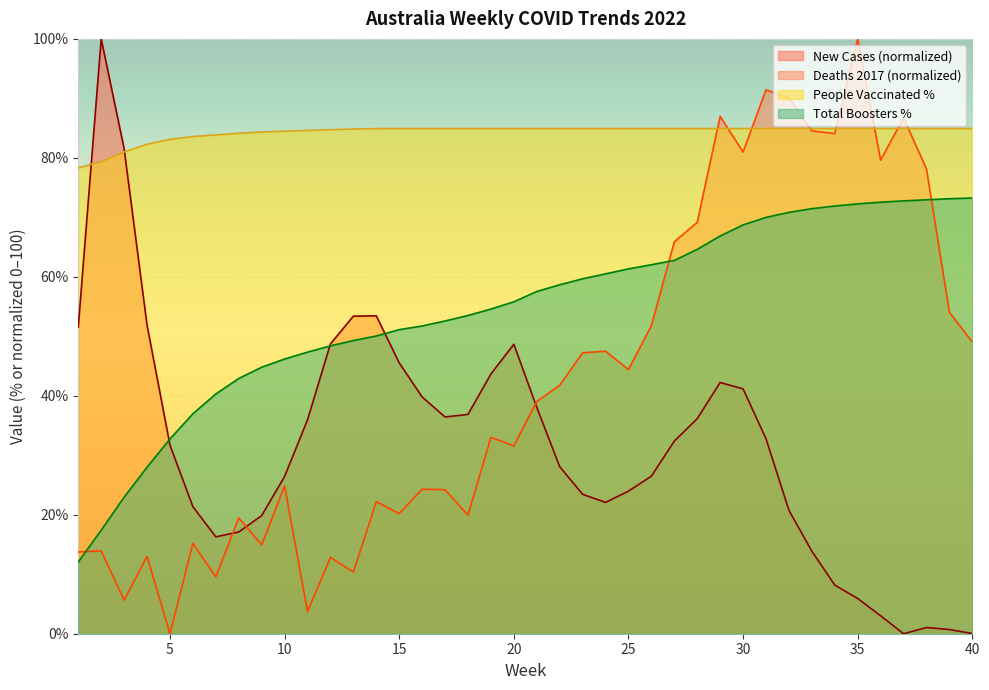

Reading right to left, transcribe all the data shown in this chart.

deaths_2017_all_ages: 40=49.0	39=54.0	38=78.2	37=86.7	36=79.6	35=100.0	34=84.1	33=84.5	32=90.1	31=91.4	30=81.0	29=87.0	28=69.2	27=65.9	26=51.8	25=44.4	24=47.5	23=47.2	22=41.8	21=39.0	20=31.6	19=33.0	18=19.9	17=24.2	16=24.3	15=20.2	14=22.2	13=10.4	12=12.8	11=3.7	10=24.8	9=14.9	8=19.5	7=9.6	6=15.2	5=0.0	4=13.0	3=5.6	2=13.9	1=13.7
new_cases_smoothed: 40=0.0	39=0.7	38=1.0	37=0.0	36=3.0	35=5.9	34=8.2	33=13.9	32=20.7	31=32.8	30=41.2	29=42.2	28=36.2	27=32.4	26=26.5	25=24.0	24=22.1	23=23.4	22=28.1	21=38.1	20=48.7	19=43.7	18=36.9	17=36.4	16=39.8	15=45.5	14=53.4	13=53.4	12=48.7	11=36.0	10=26.4	9=19.9	8=17.1	7=16.3	6=21.3	5=31.7	4=51.9	3=81.5	2=100.0	1=51.6
people_vaccinated_percent: 40=84.9	39=84.9	38=84.9	37=84.9	36=84.9	35=84.9	34=84.9	33=84.9	32=84.9	31=84.9	30=84.9	29=84.9	28=84.9	27=84.9	26=84.9	25=84.9	24=84.9	23=84.9	22=84.9	21=84.9	20=84.9	19=84.9	18=84.9	17=84.9	16=84.9	15=84.9	14=84.9	13=84.8	12=84.7	11=84.6	10=84.5	9=84.3	8=84.1	7=83.9	6=83.6	5=83.1	4=82.3	3=81.0	2=79.4	1=78.3
total_boosters_percent: 40=73.2	39=73.1	38=73.0	37=72.8	36=72.6	35=72.3	34=71.9	33=71.5	32=70.8	31=70.0	30=68.7	29=66.9	28=64.6	27=62.8	26=62.0	25=61.3	24=60.5	23=59.7	22=58.7	21=57.5	20=55.8	19=54.6	18=53.5	17=52.6	16=51.7	15=51.1	14=50.1	13=49.3	12=48.4	11=47.3	10=46.2	9=44.8	8=42.9	7=40.3	6=37.0	5=32.7	4=28.0	3=22.9	2=17.4	1=12.1